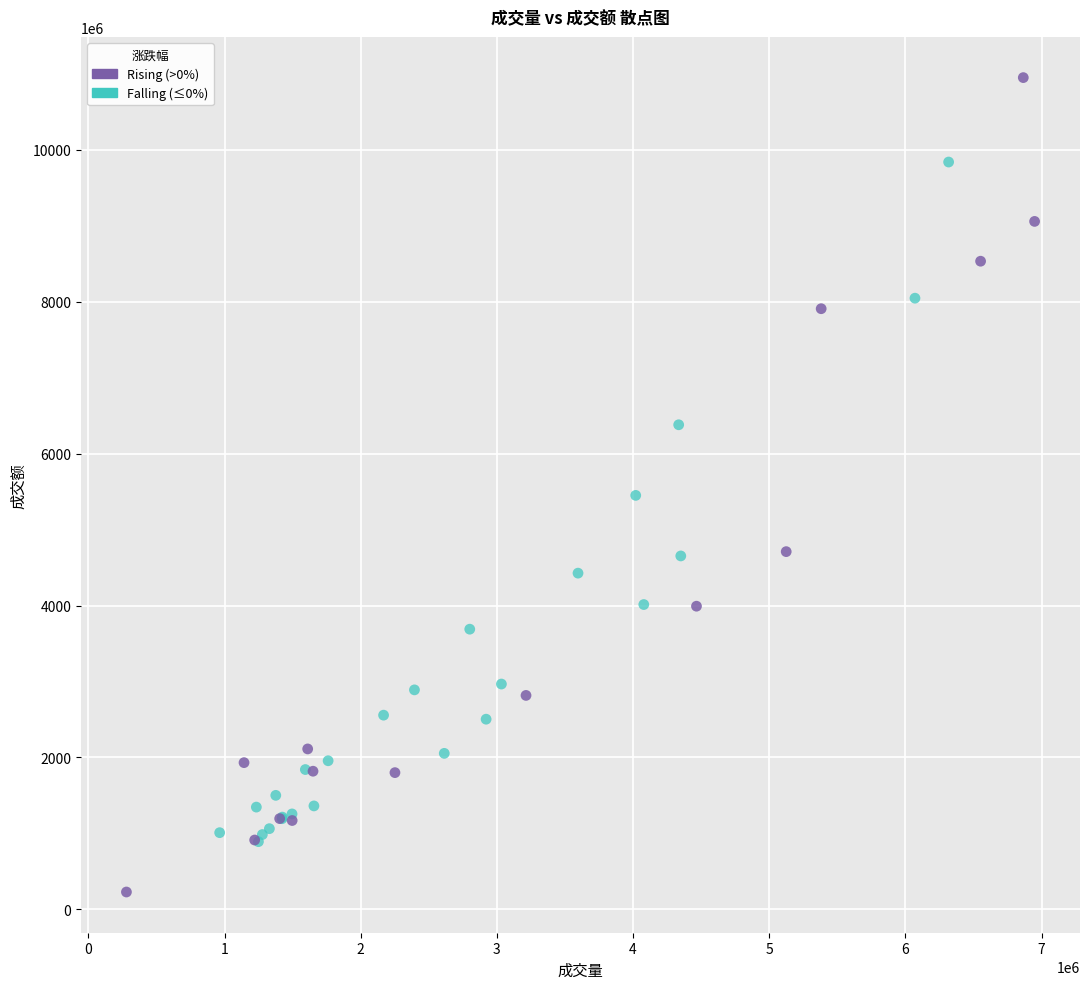

Which series reaches the maximum Y coordinate?

Rising (>0%)